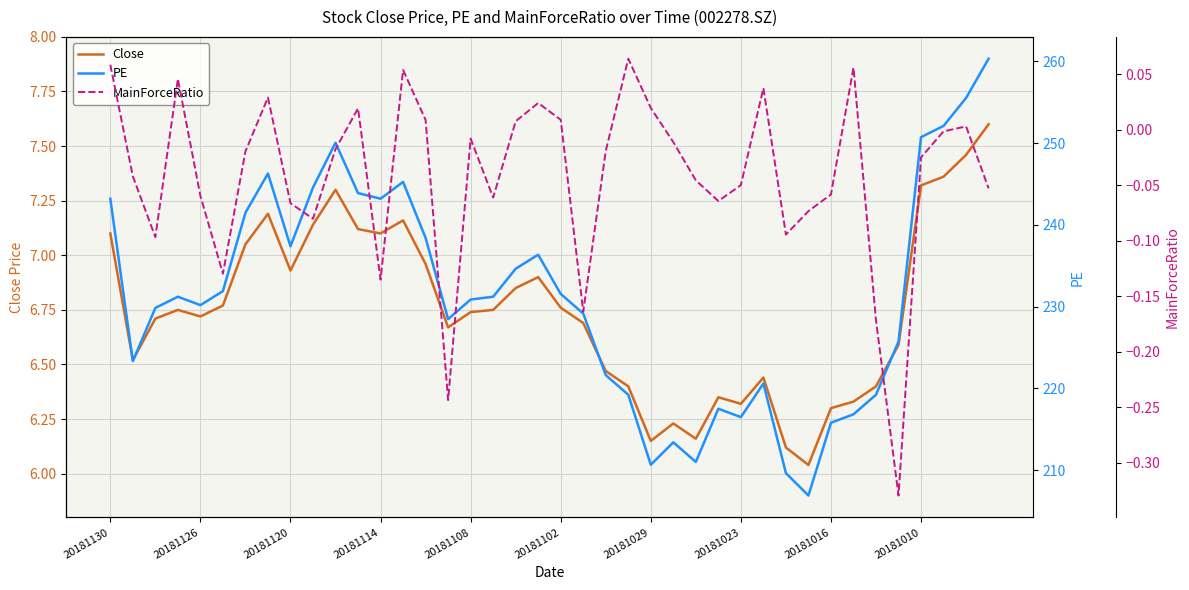

What is the difference between the maximum and second lowest values in the PE series?

50.7